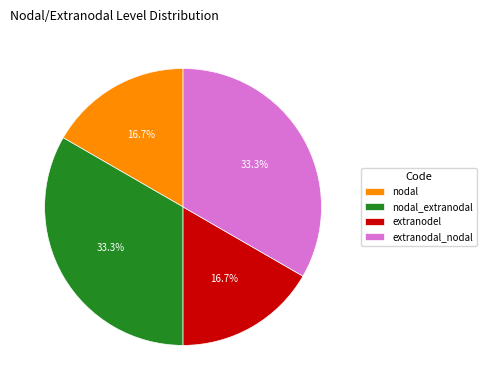

Is nodal the majority of the pie?

No